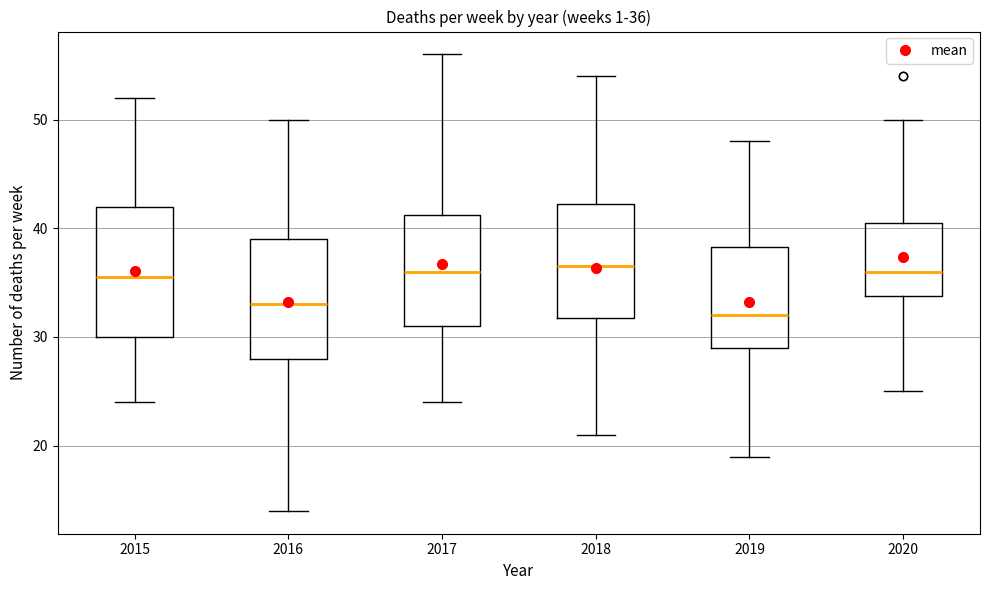

Comparing the boxes themselves (not the whiskers), which one is the tallest?

2015